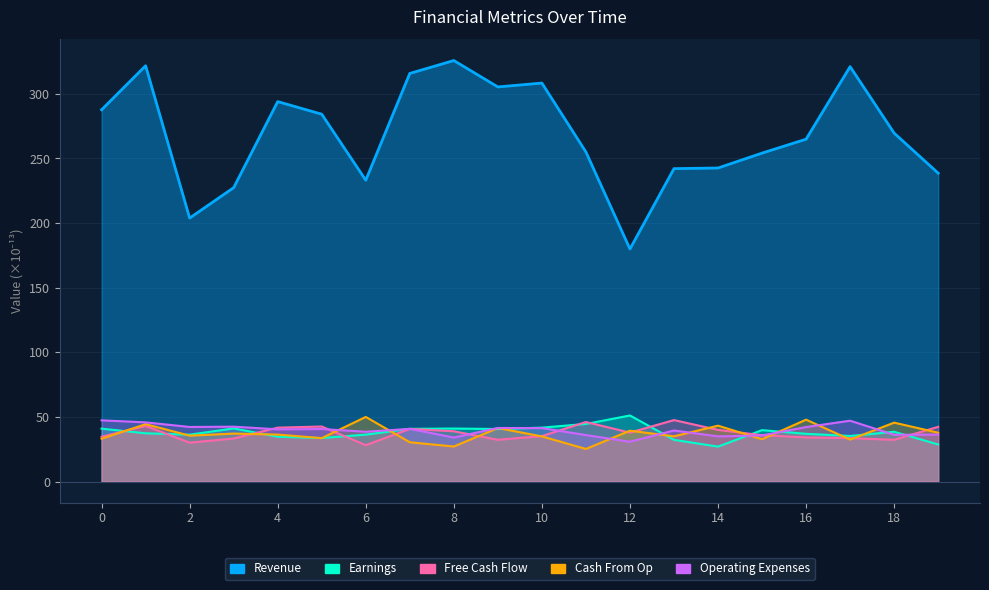

Reading right to left, transcribe all the data shown in this chart.

Revenue: 19=238.6	18=269.6	17=321.0	16=264.9	15=254.1	14=242.6	13=242.1	12=179.9	11=255.0	10=308.3	9=305.3	8=325.7	7=315.7	6=233.1	5=284.2	4=293.9	3=227.3	2=203.8	1=321.7	0=287.6
Earnings: 19=28.7	18=38.5	17=35.2	16=36.9	15=39.7	14=27.0	13=32.2	12=51.1	11=44.5	10=41.7	9=40.6	8=41.0	7=40.7	6=36.3	5=33.6	4=34.6	3=41.1	2=36.2	1=37.3	0=40.9
Free Cash Flow: 19=42.3	18=32.2	17=33.5	16=34.1	15=35.8	14=39.9	13=47.5	12=37.8	11=46.0	10=35.1	9=32.3	8=38.9	7=40.7	6=28.1	5=42.5	4=41.7	3=33.3	2=30.0	1=43.0	0=34.6
Cash From Op: 19=37.7	18=45.6	17=32.4	16=47.8	15=32.7	14=43.2	13=34.9	12=39.3	11=25.2	10=34.9	9=41.4	8=27.1	7=30.4	6=50.0	5=33.6	4=36.3	3=37.1	2=35.5	1=44.4	0=33.1
Operating Expenses: 19=36.3	18=36.1	17=47.0	16=42.1	15=35.6	14=34.9	13=39.5	12=30.8	11=35.9	10=41.3	9=41.4	8=34.0	7=40.7	6=38.5	5=40.6	4=40.4	3=42.4	2=42.2	1=45.8	0=47.3